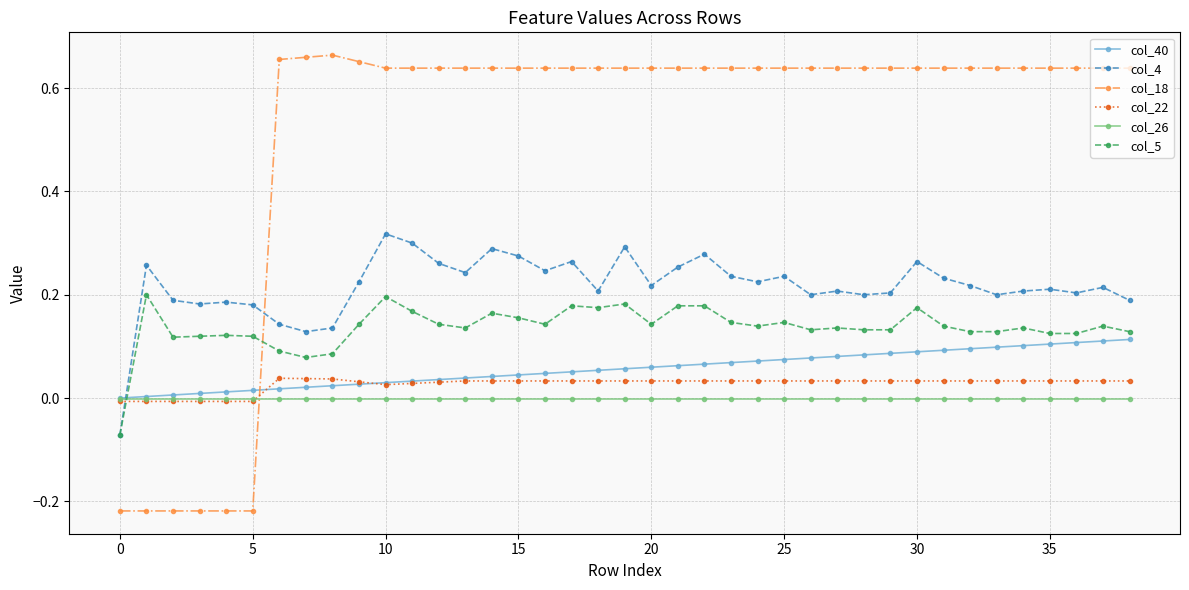

Which series has the largest total across all categories?

col_18